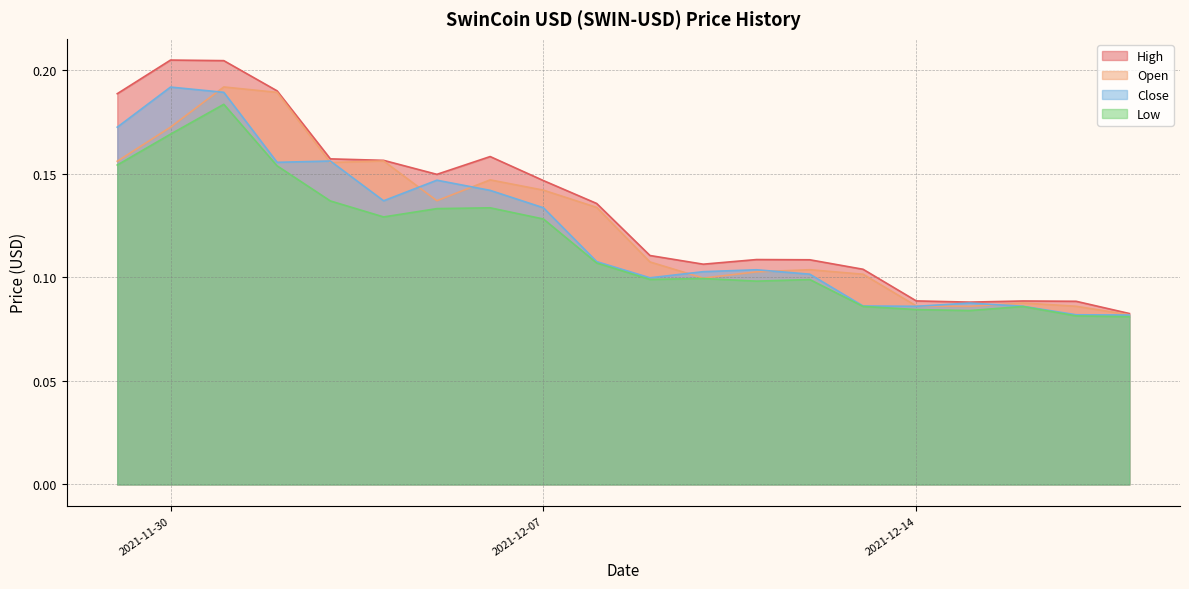

What is the approximate value of Open at 2021-12-02?

0.2